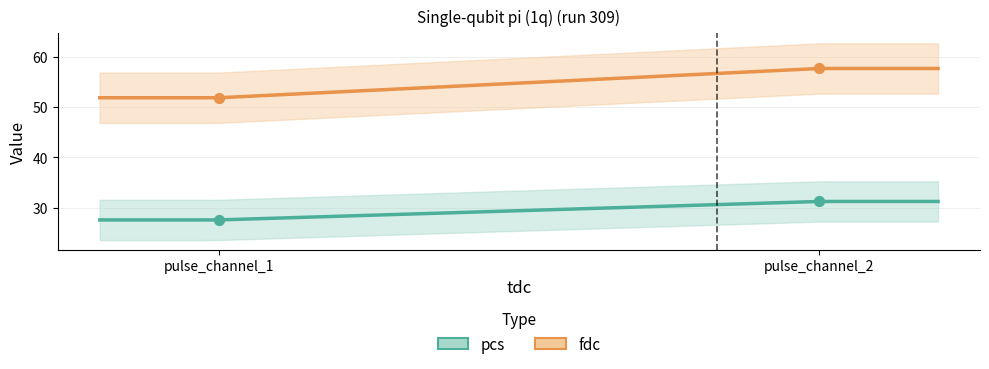

Which series has the widest spread of Y values?

fdc